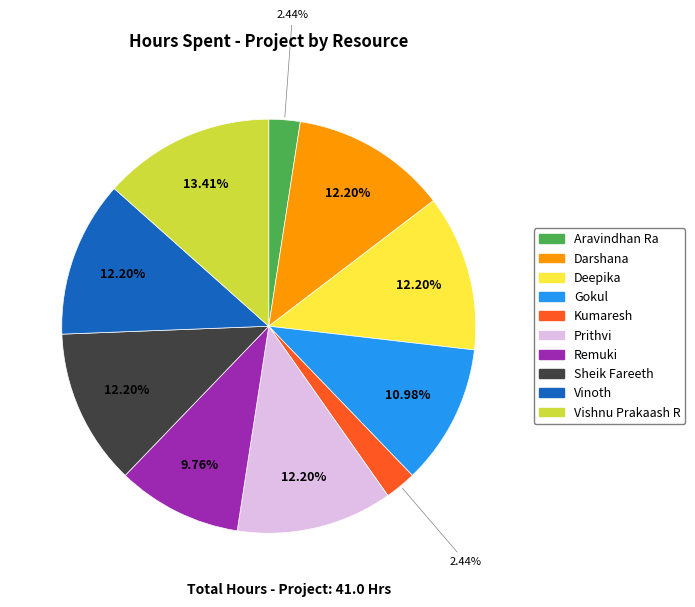

Approximately how many times larger is the value at Vinoth compared to Aravindhan Ra?

5.0